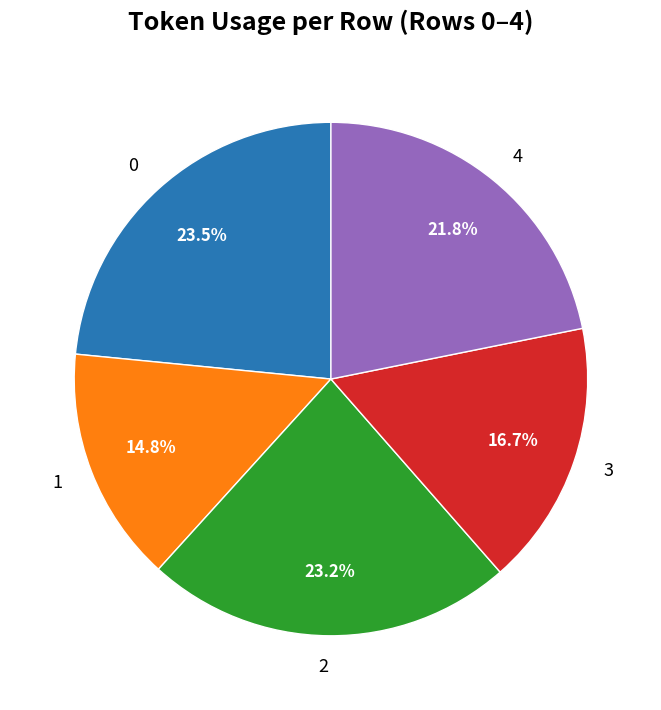

Is 1 the majority of the pie?

No